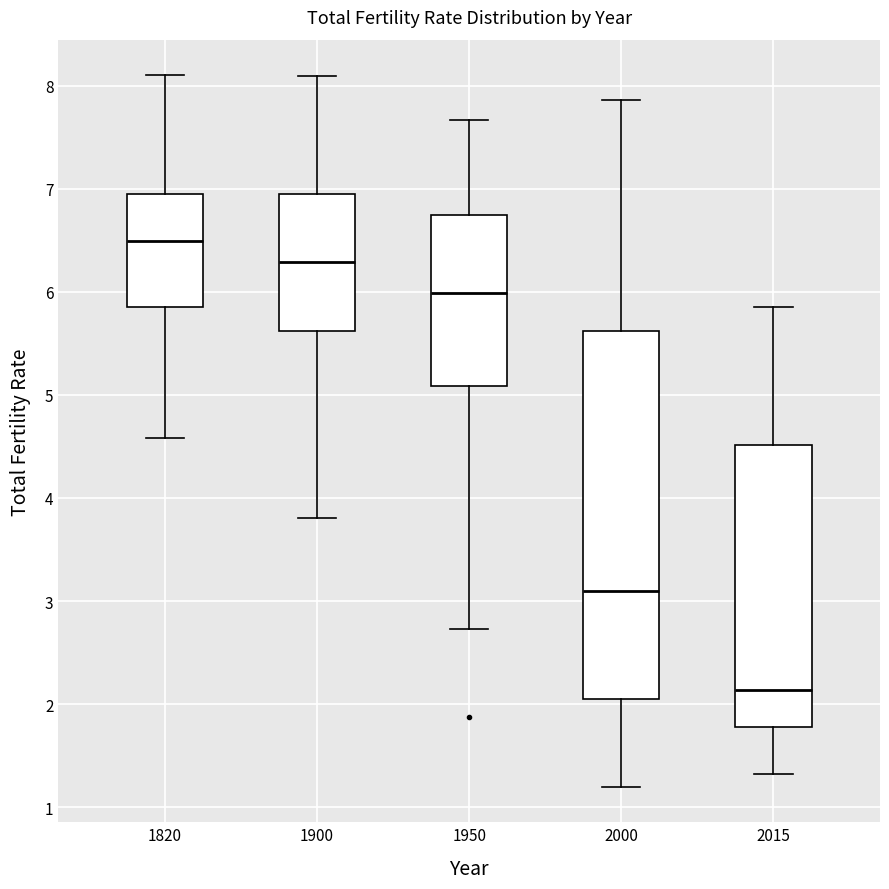

Comparing the boxes themselves (not the whiskers), which one is the tallest?

2000